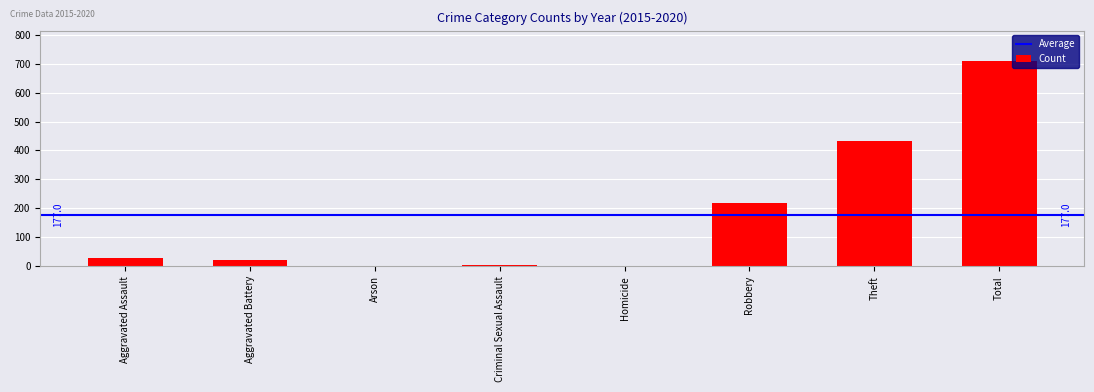

Are the bars horizontal?

No